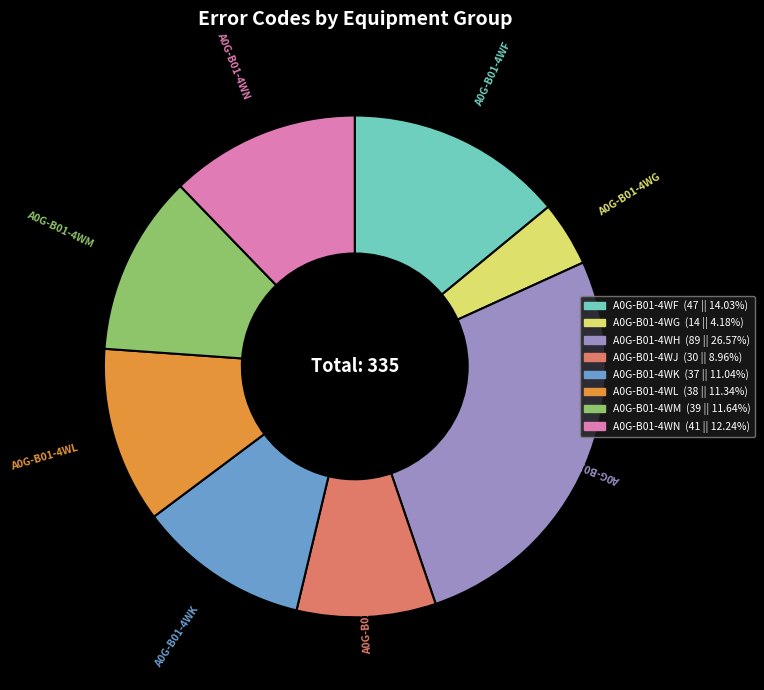

How many slices are in this pie chart?

8